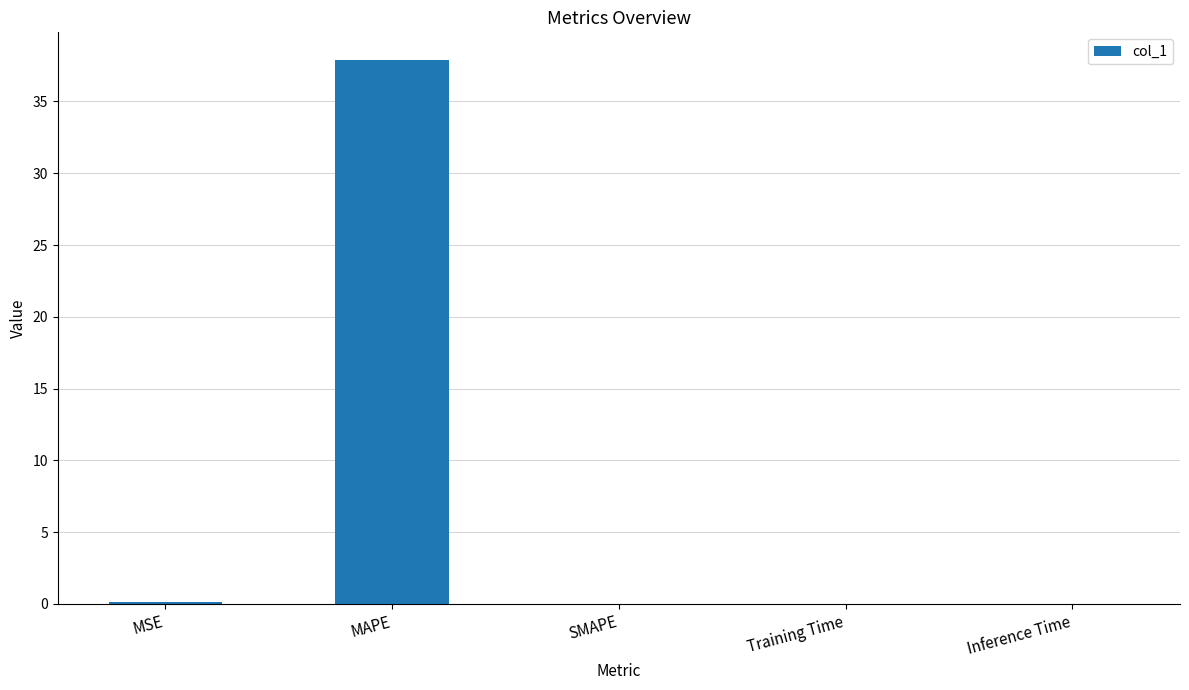

What is the greatest value displayed?

37.9